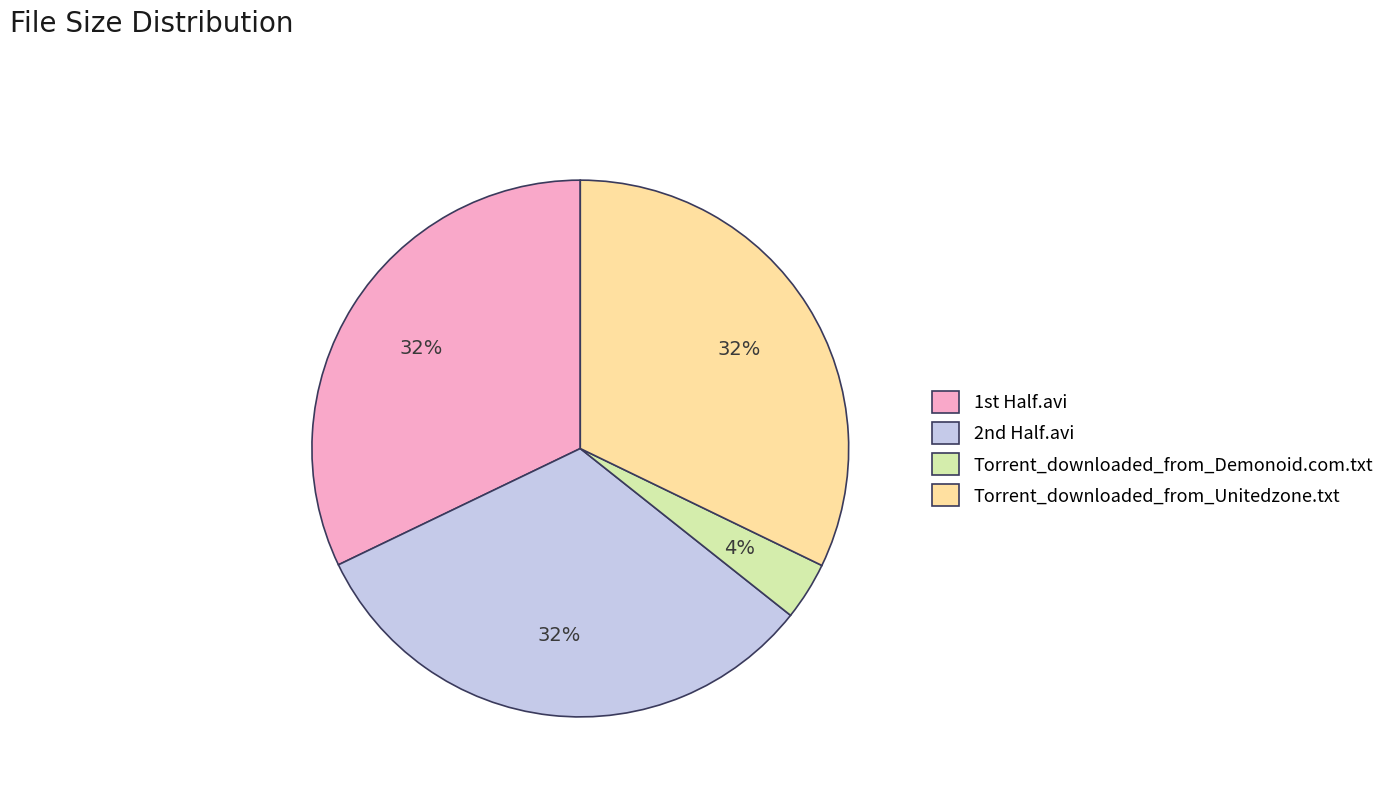

How many segments does this pie chart have?

4